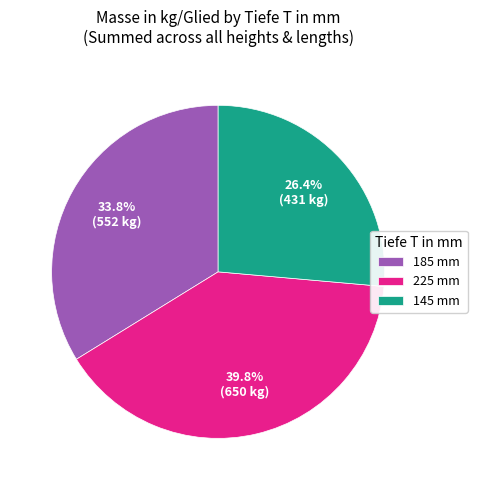

Which category has the biggest portion of the pie?

225